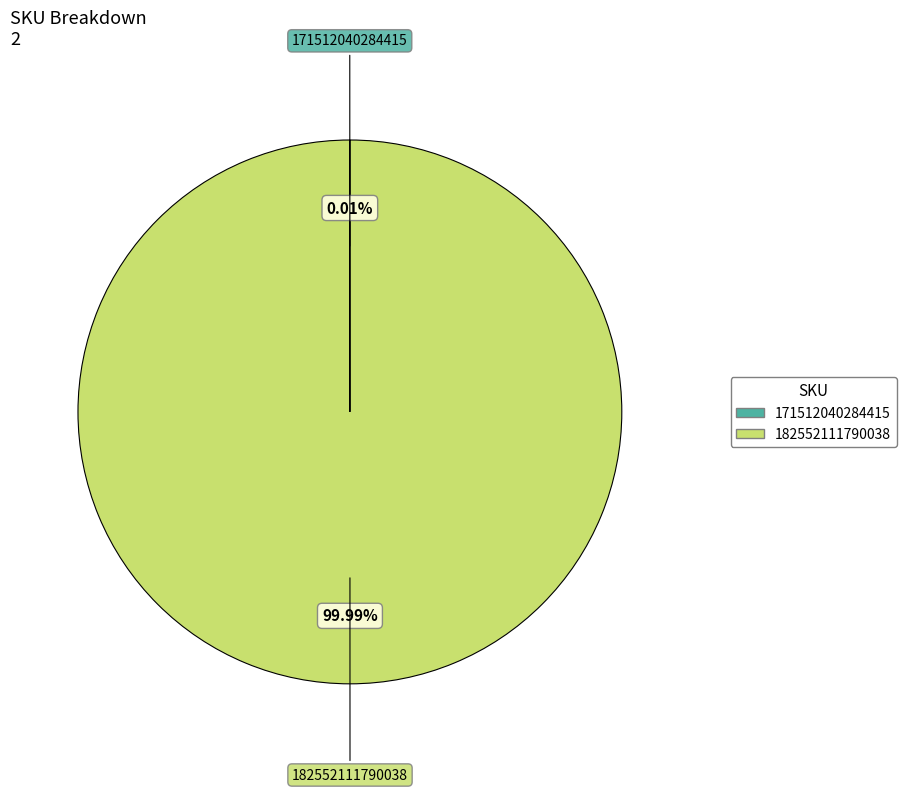

Is there any slice that represents more than half of the pie?

Yes